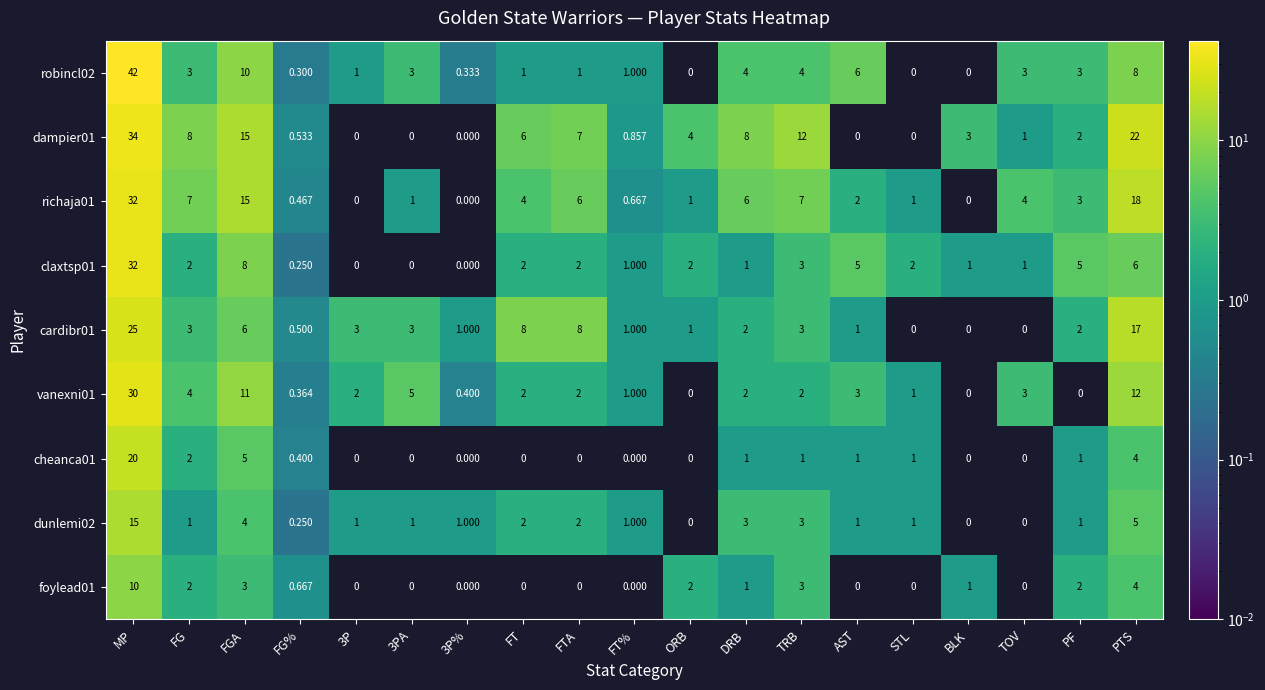

Where does the cardibr01 series first go above 2?

MP